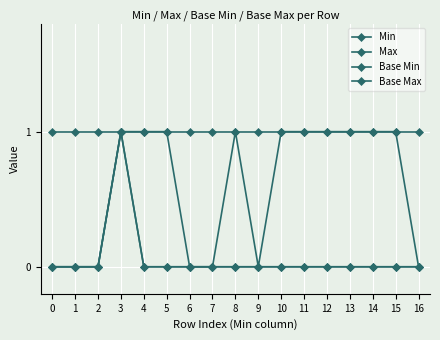

What is the difference between the maximum and minimum values in the Base Min series?

1